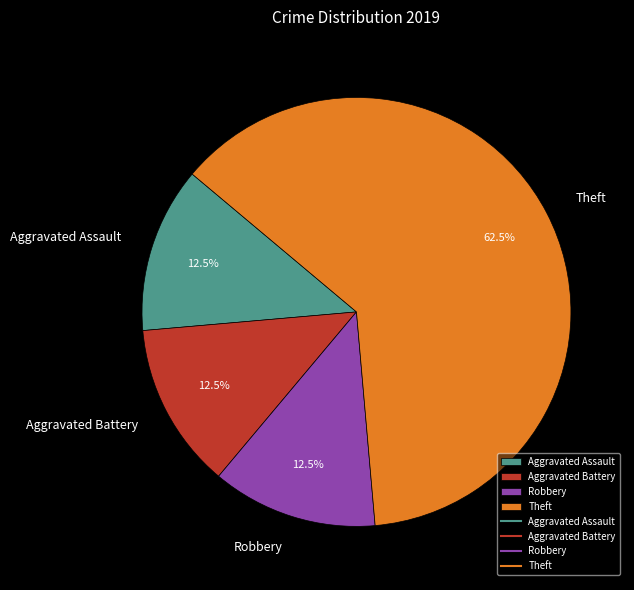

Which slice is the largest?

Theft